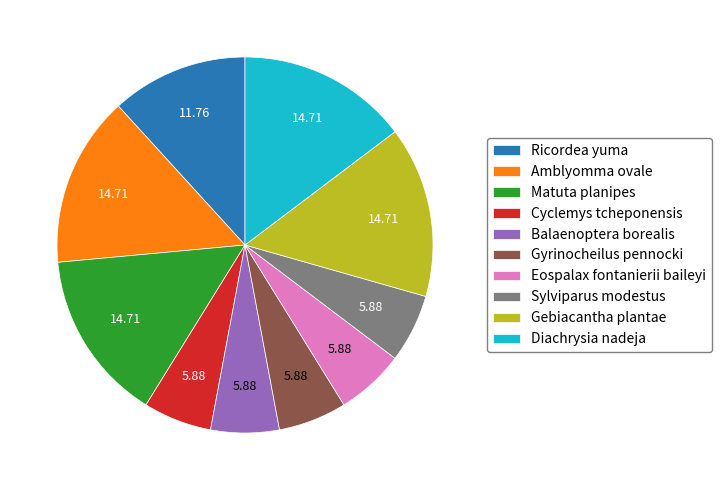

Do Gyrinocheilus pennocki and Amblyomma ovale together represent more than half of the pie?

No